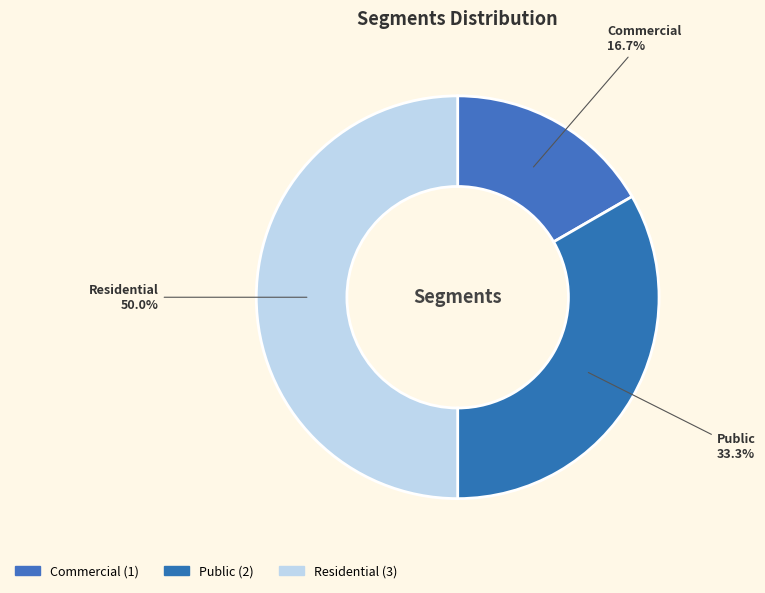

Combined, do Public and Commercial account for over 50%?

No